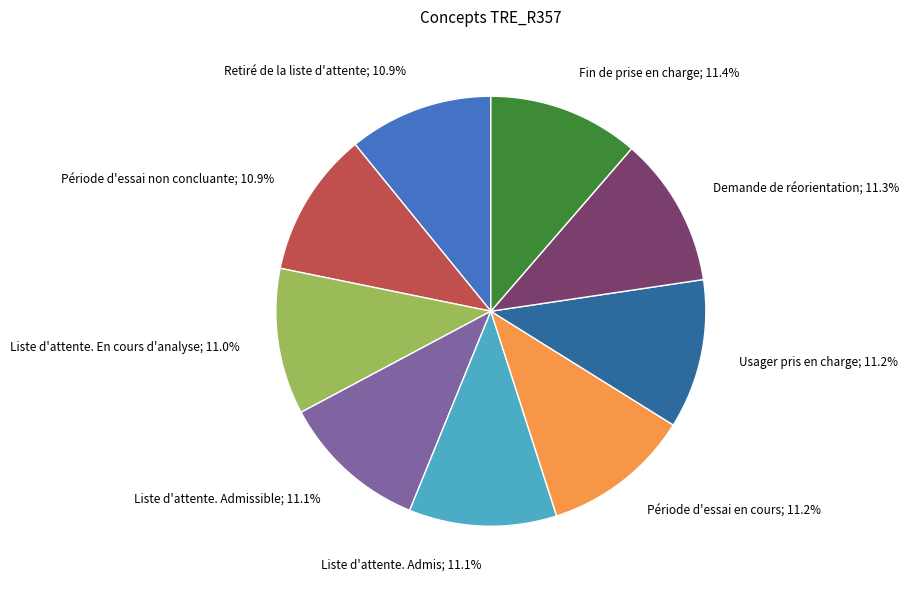

Does any single category account for the majority?

No